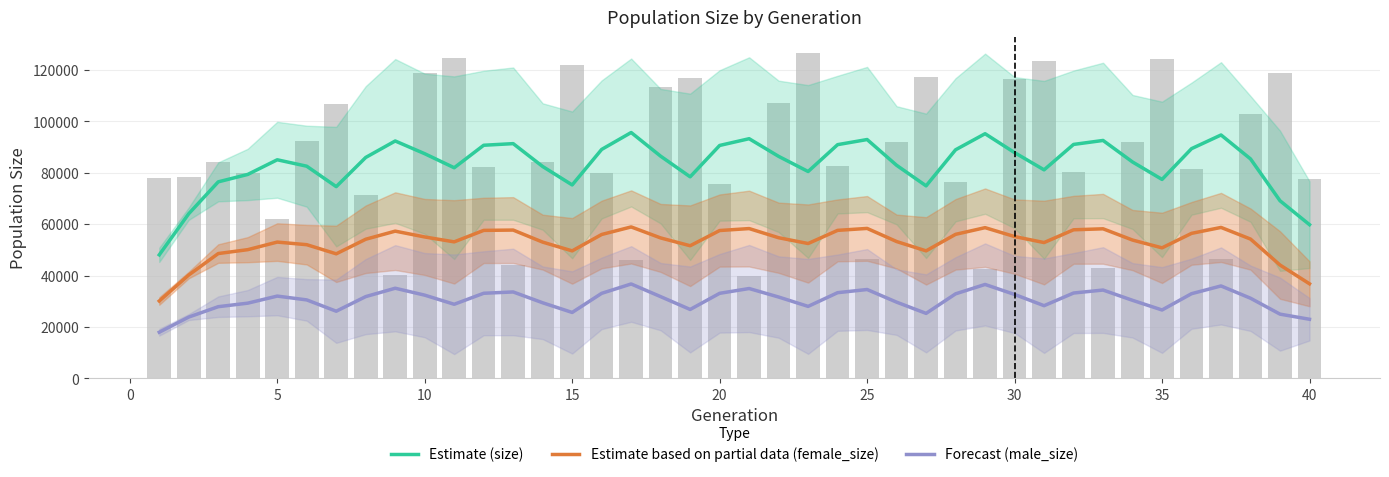

True or false: Estimate (size) and Estimate based on partial data (female_size) cross at least once.

False